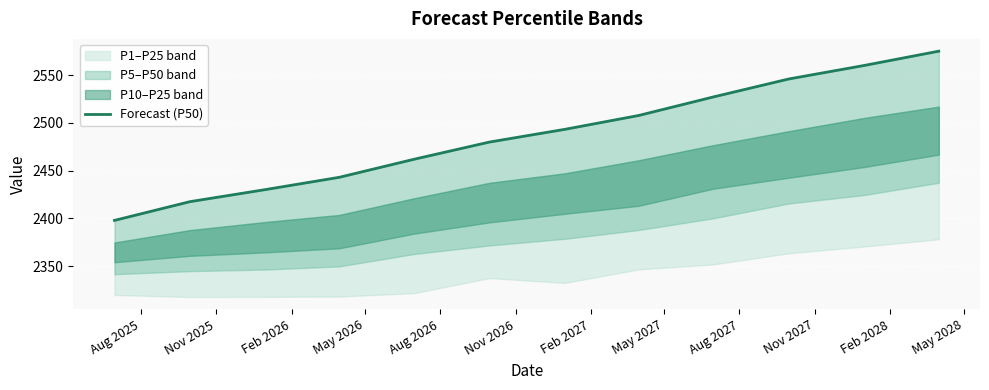

What is the difference between the maximum and minimum values?

177.3